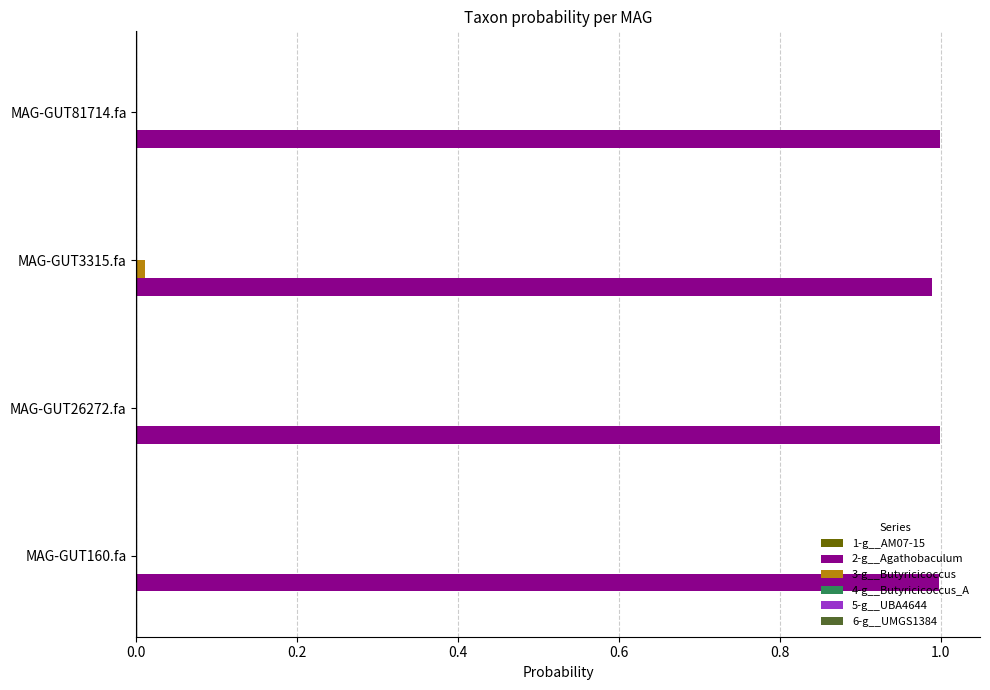

True or false: 2-g__Agathobaculum has a value of 1.0 at MAG-GUT160.fa.

True